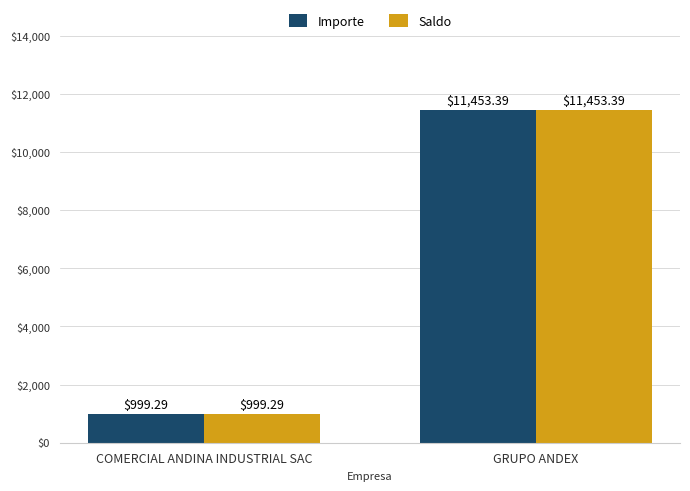

The Saldo series shows 999.3 at COMERCIAL ANDINA INDUSTRIAL SAC. True or false?

True